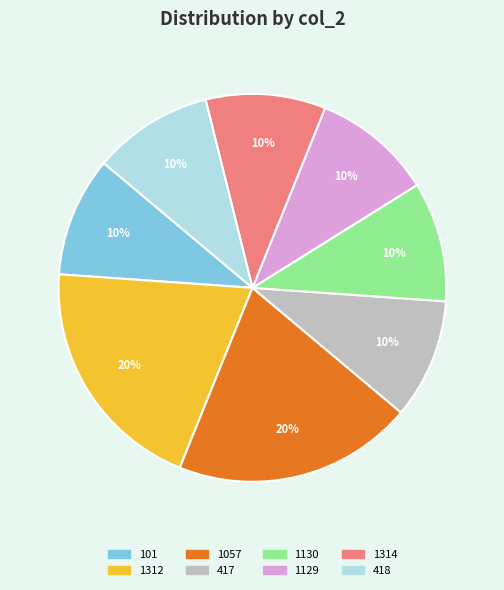

How many segments does this pie chart have?

8